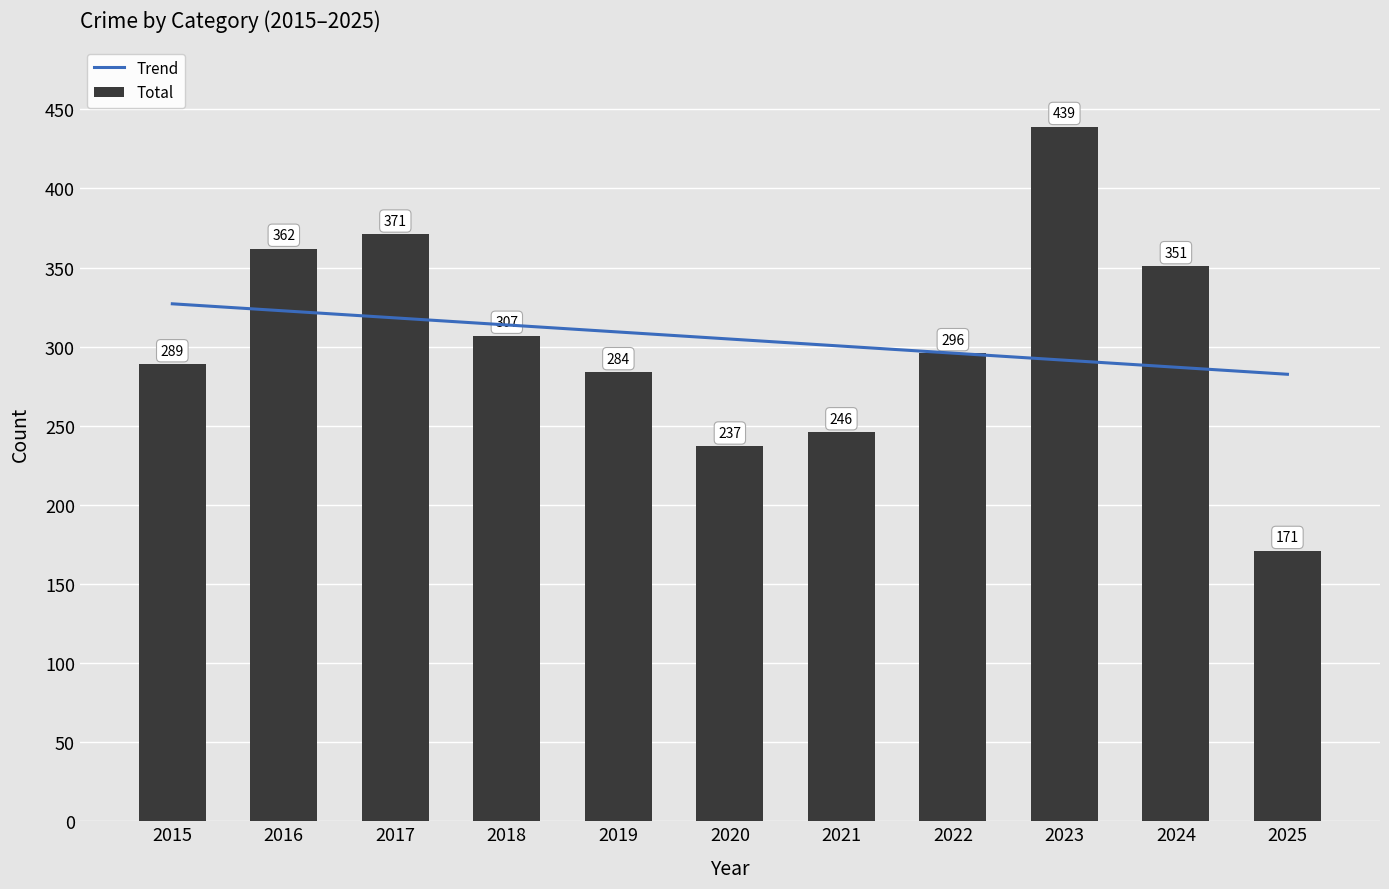

What is the difference between the Total values at 2020 and 2019?

47